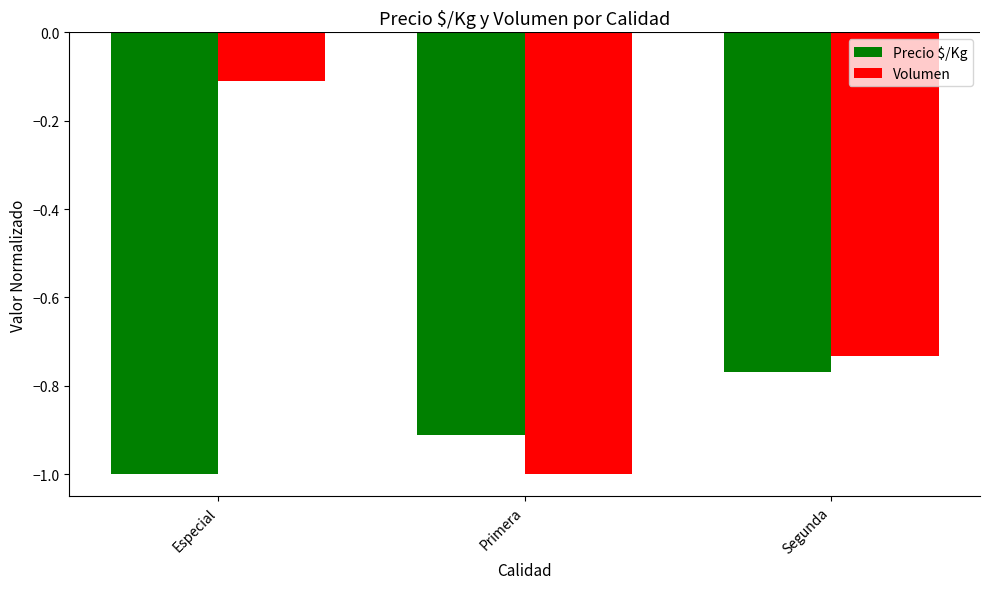

The value of Volumen at Especial is -0.2. True or false?

False